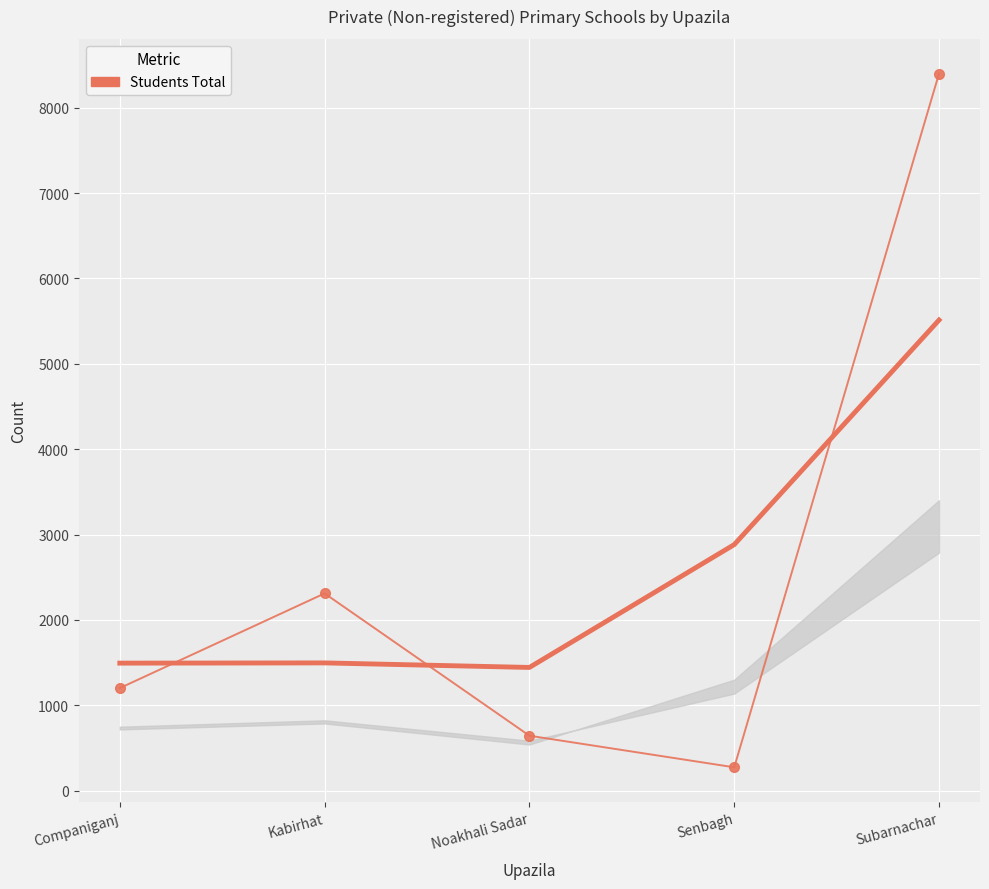

How many data points are above 1201?

2